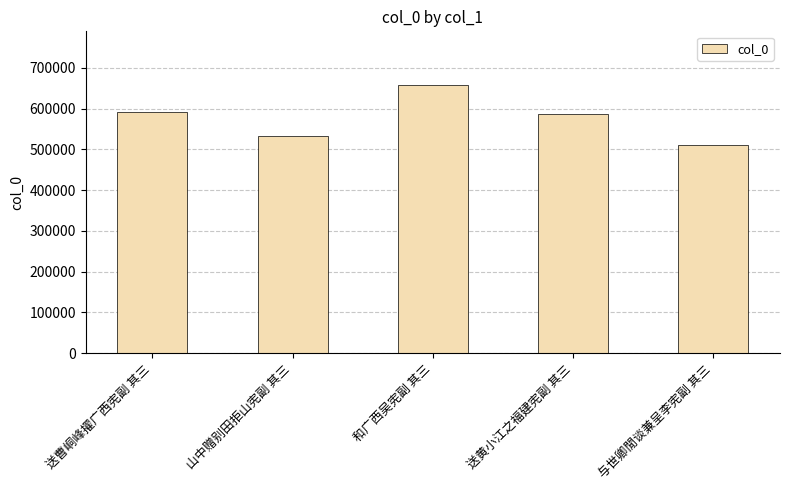

What is the label of the 1st bar from the left?

送曹峒峰擢广西宪副 其三